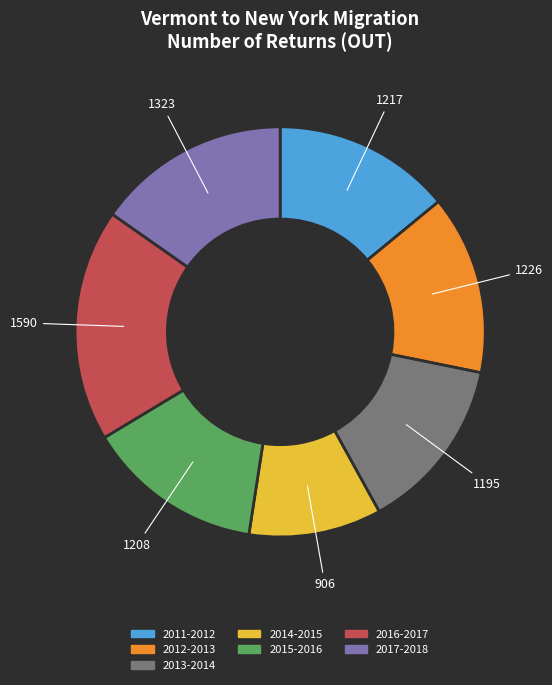

Is it true that 2017-2018 is 21% of the pie?

False